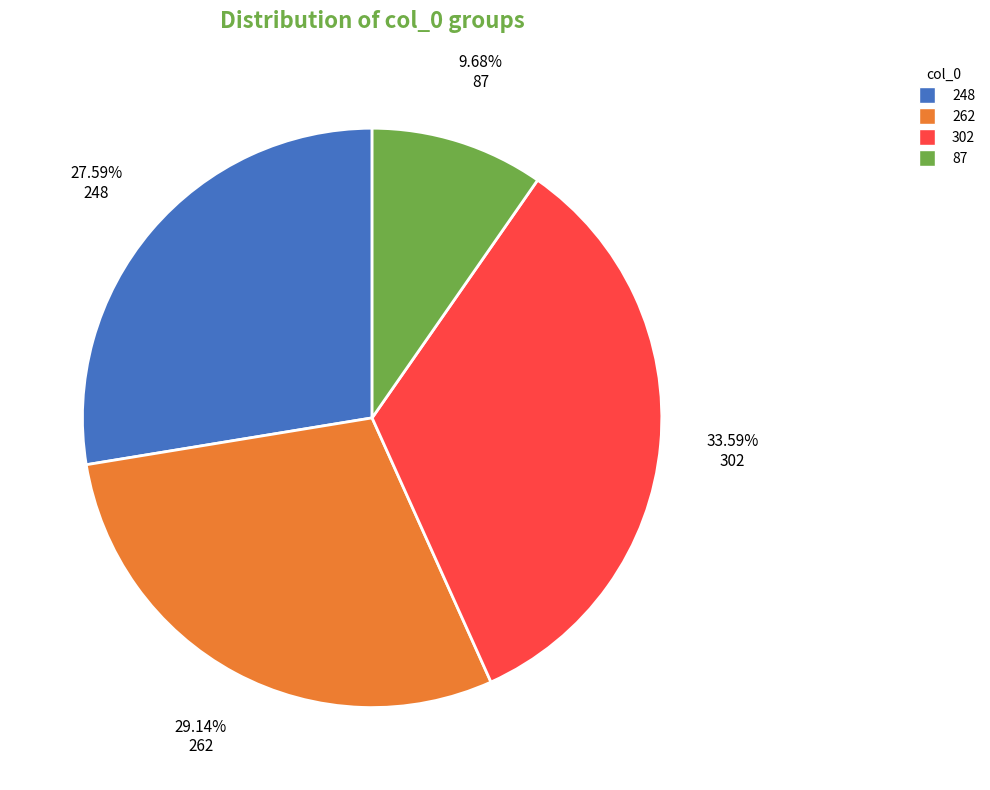

How many segments does this pie chart have?

4